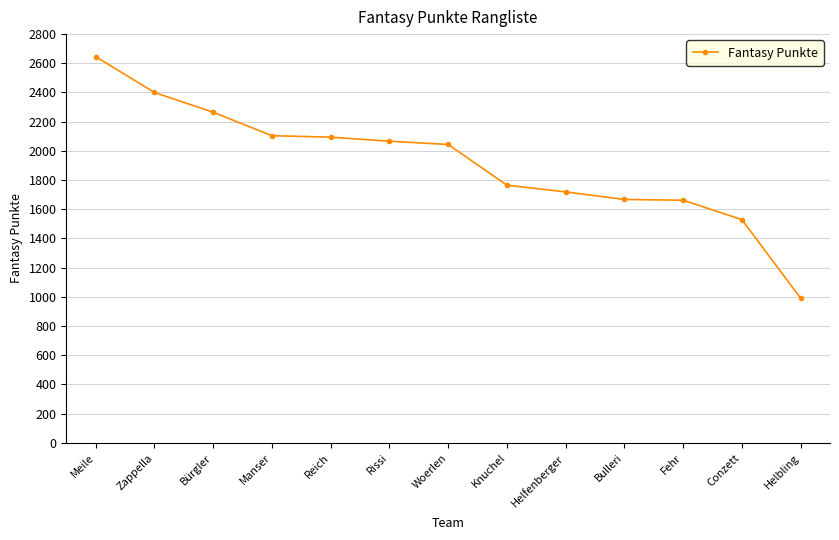

What is the label of the 9th point from the left?

Helfenberger